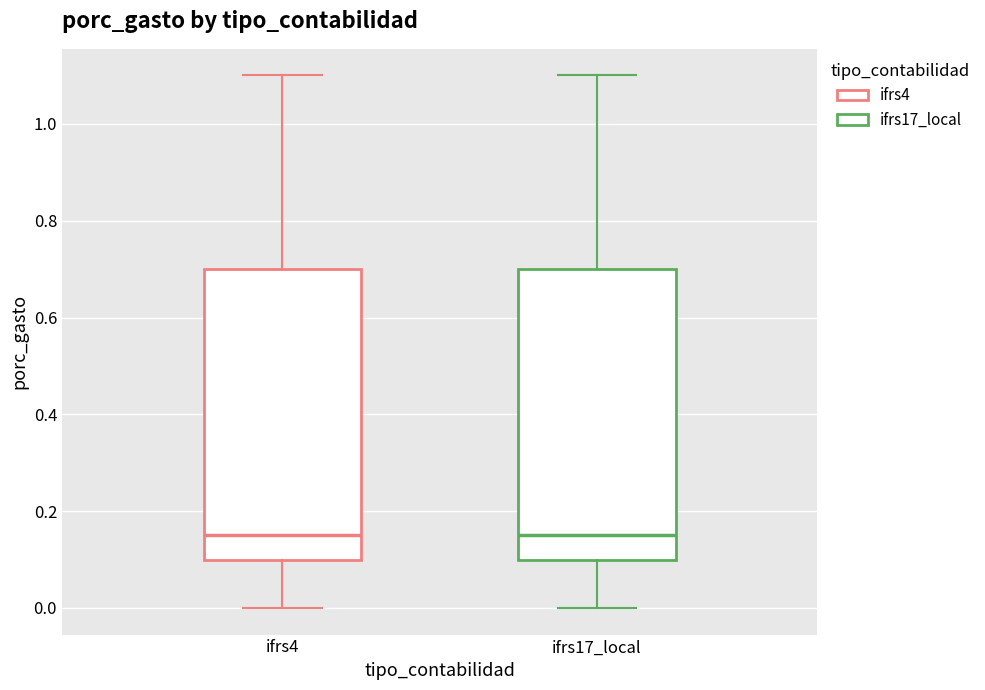

Reading left to right, read every box against the y-axis: the position of its median line, the range the box covers, and the ends of its whiskers. The values are not printed on the chart, so give them approximately, as read against the axis.

ifrs4: median 0.16, box 0.10 to 0.70, whiskers 0.00 to 1.10
ifrs17_local: median 0.16, box 0.10 to 0.70, whiskers 0.00 to 1.10